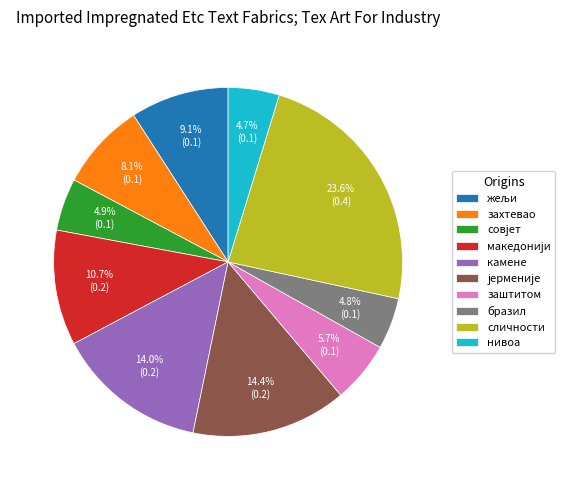

Does бразил account for over 50% of the chart?

No